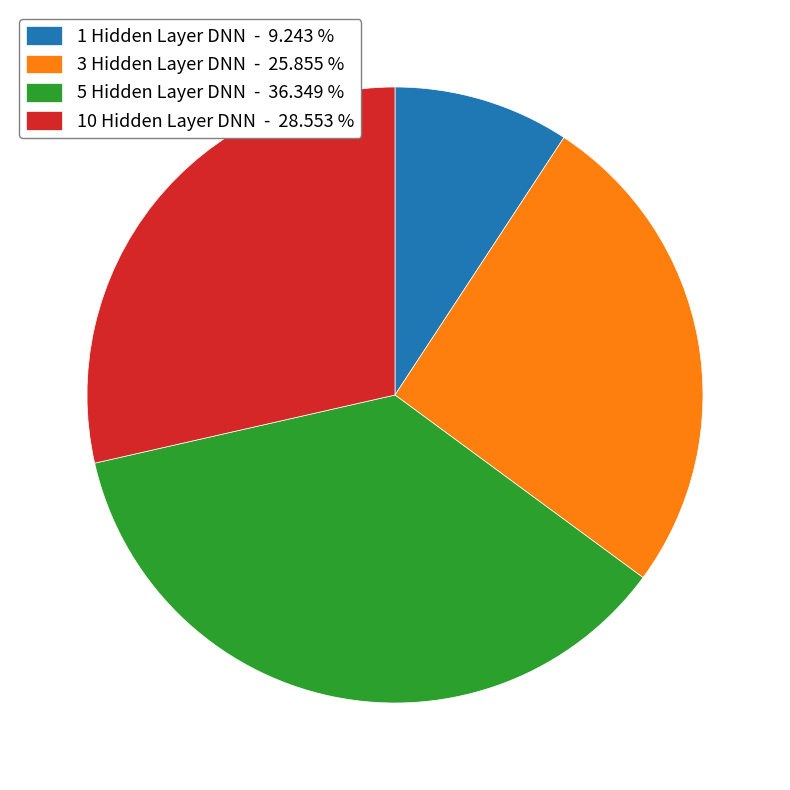

Rank the categories by value from lowest to highest.

1 Hidden Layer DNN - 9.243 %, 3 Hidden Layer DNN - 25.855 %, 10 Hidden Layer DNN - 28.553 %, 5 Hidden Layer DNN - 36.349 %